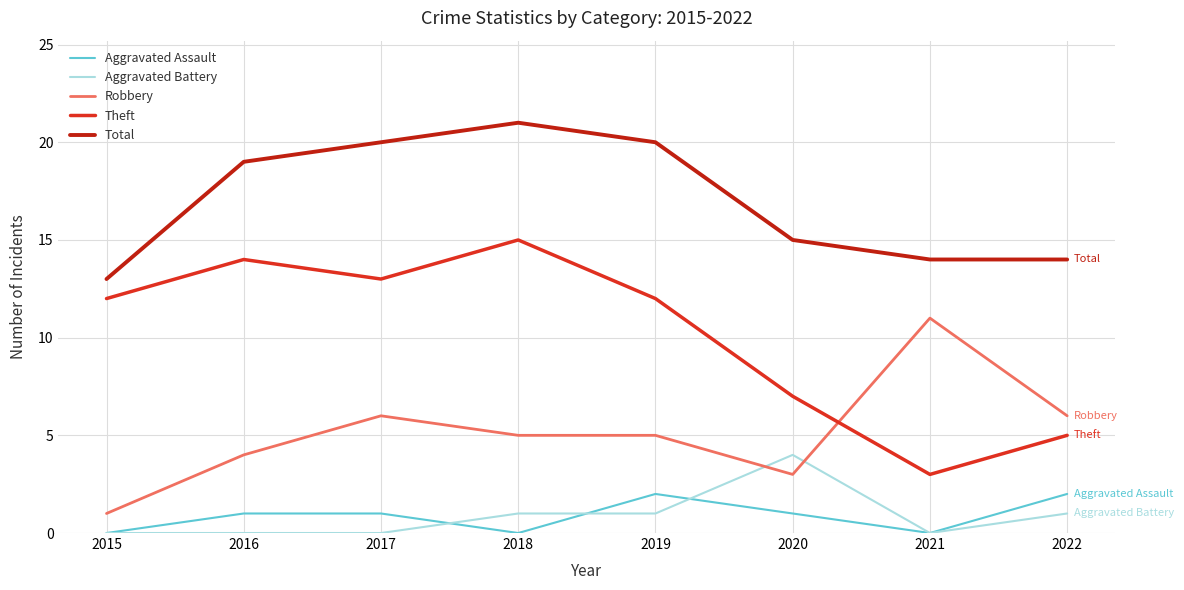

At how many categories does at least one series exceed 3?

8